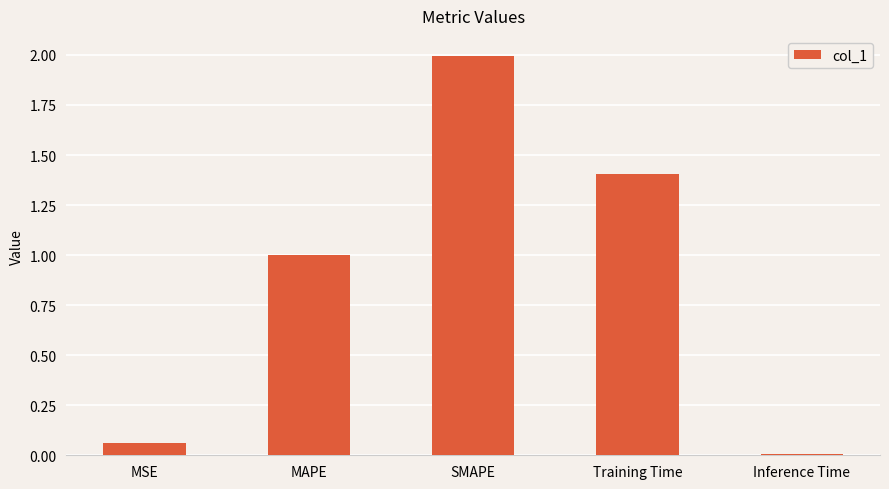

At which category does the chart reach its minimum across all series?

Inference Time